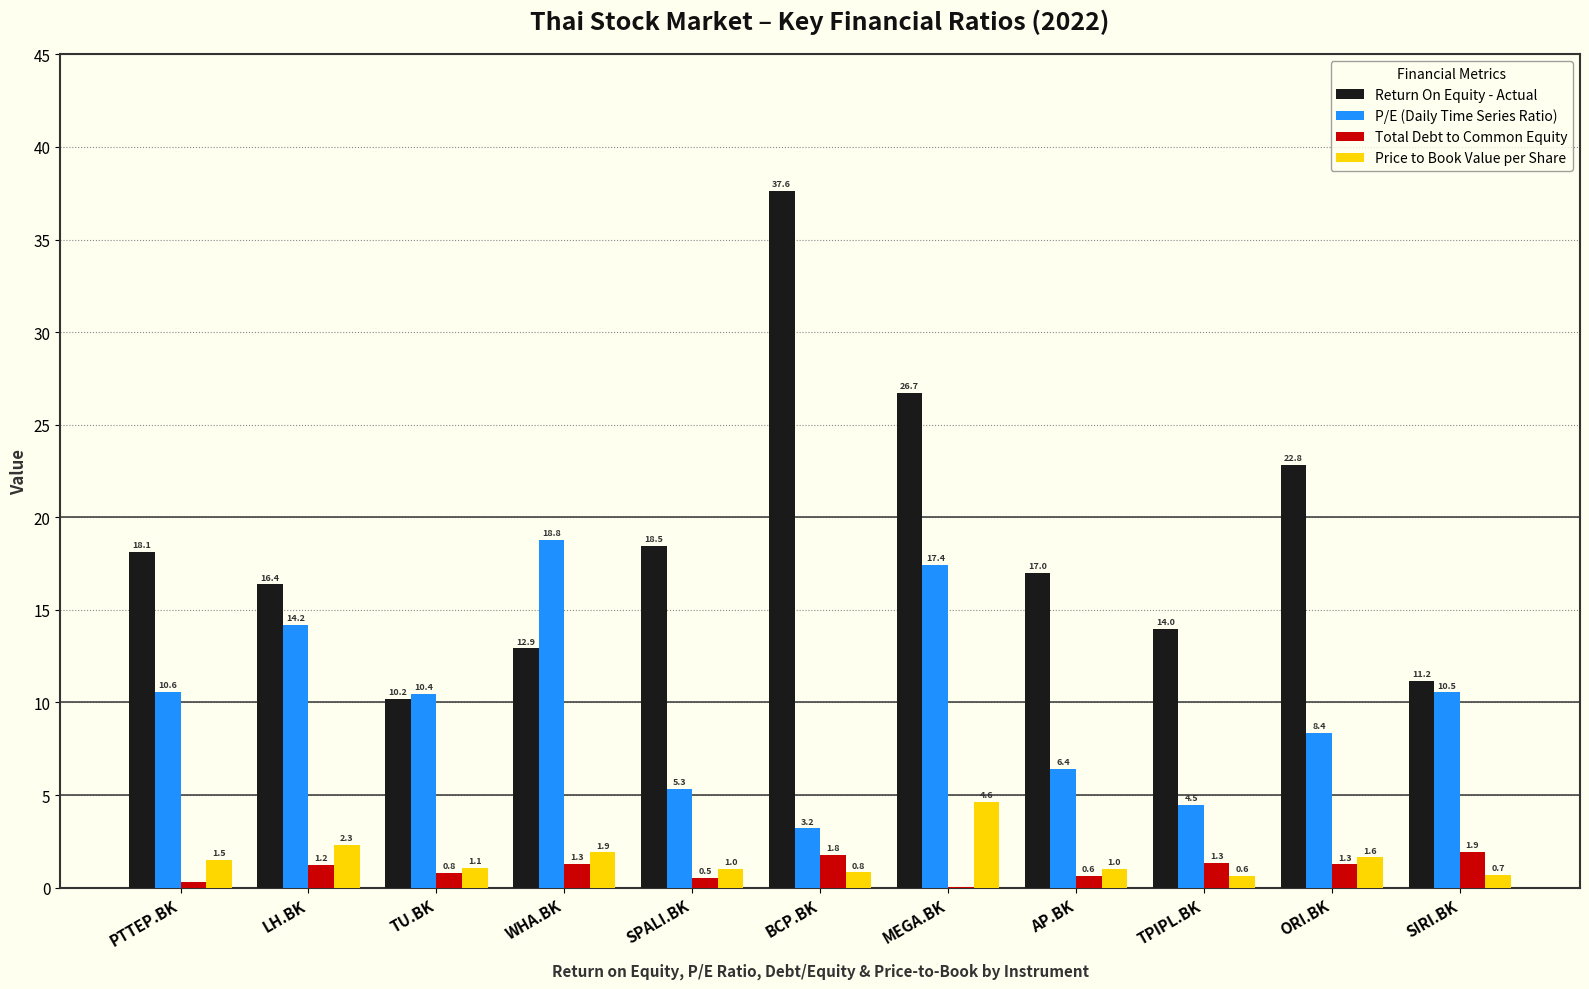

At which category is the sum across all series the highest?

MEGA.BK